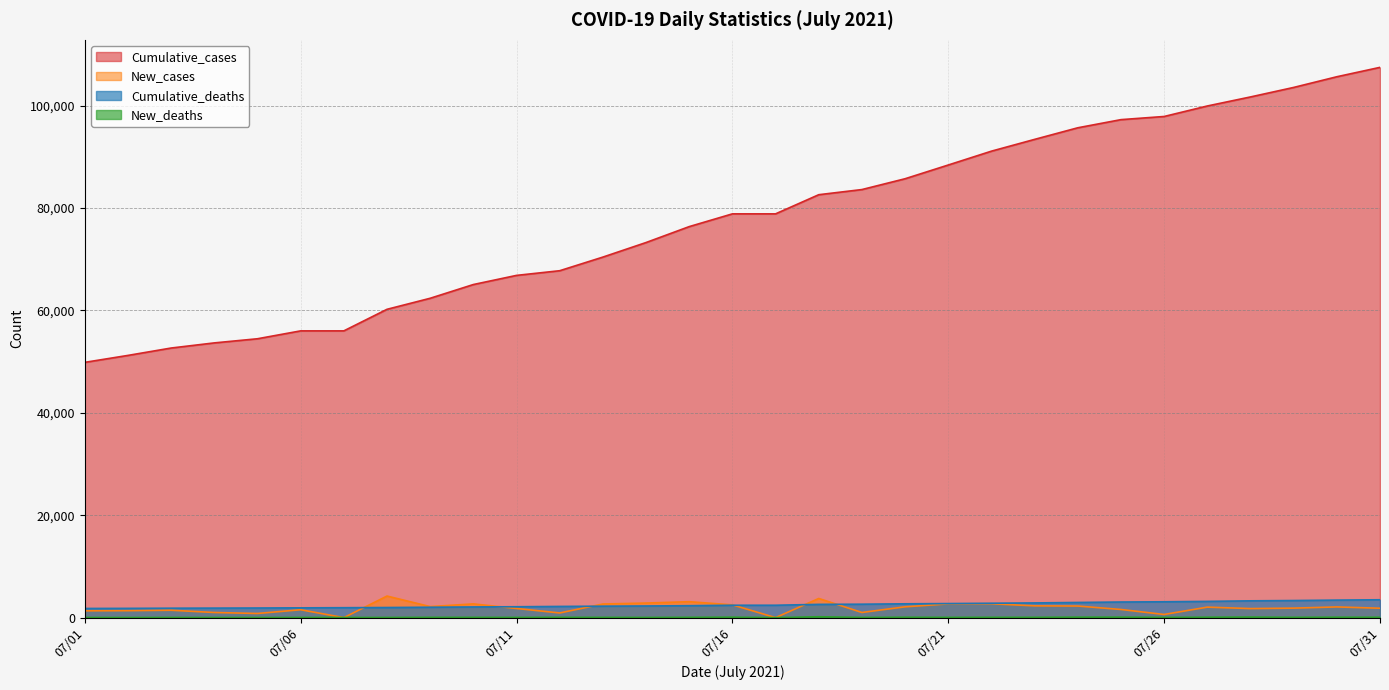

What is the average value of the Cumulative_deaths series?

2492